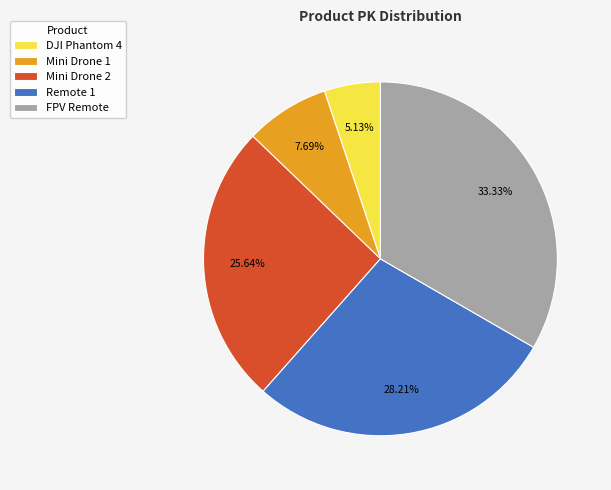

The Mini Drone 1 slice represents 8% of the pie. True or false?

True